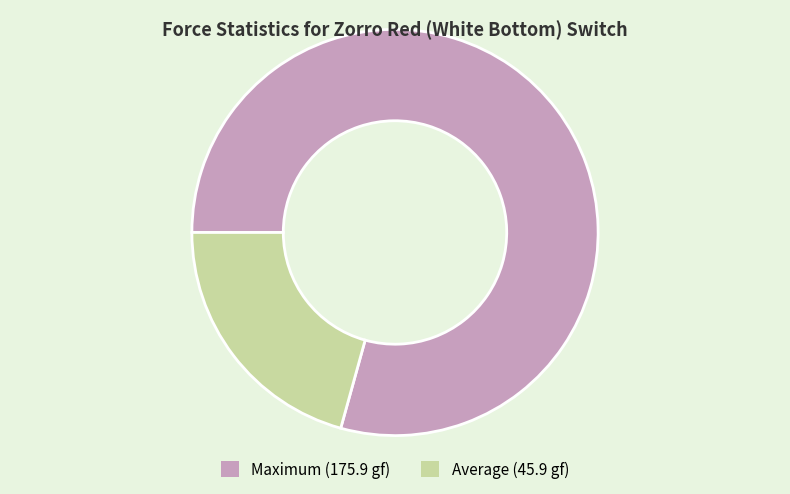

What is the ratio of the value at Average (45.9 gf) to the value at Maximum (175.9 gf)?

0.3